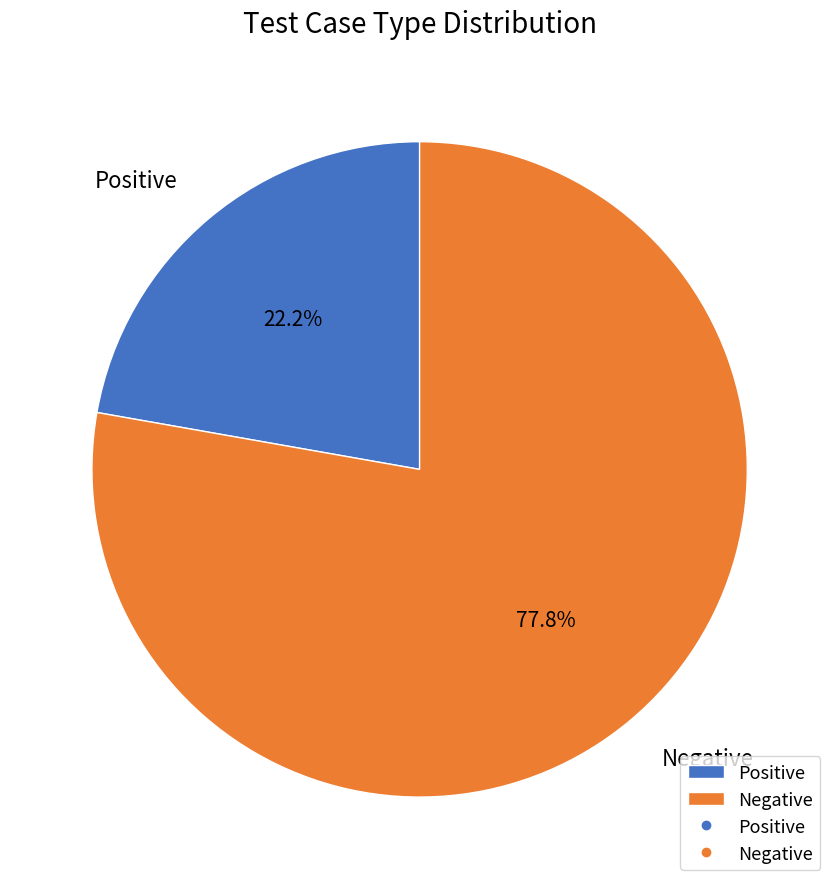

To the nearest percent, what percentage of the pie is Negative?

78%